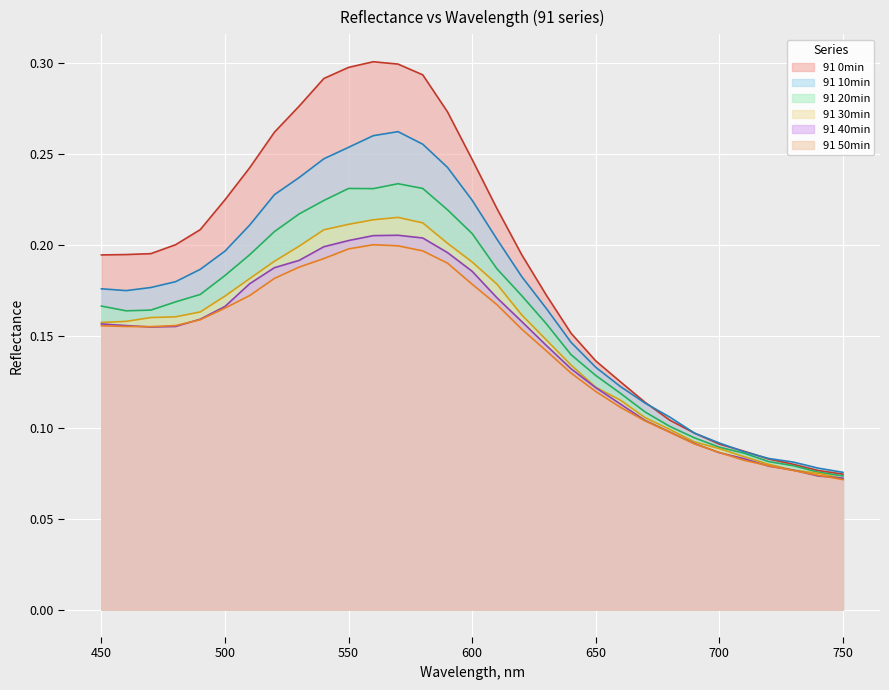

The value of 91 20min at 610 is 0.2. True or false?

True